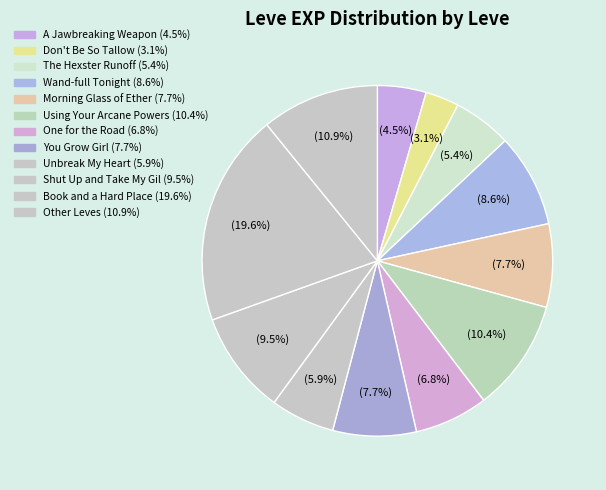

Count the number of slices in the pie.

12